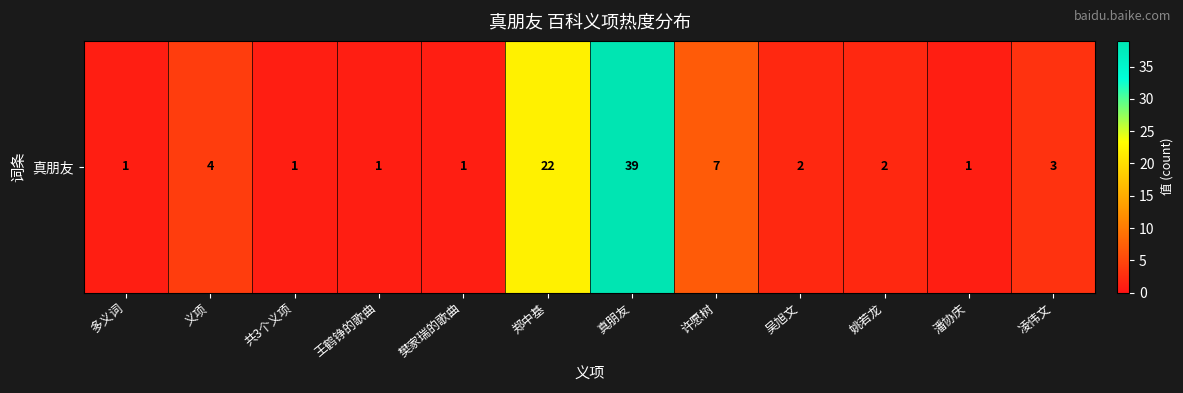

How many data points are above 2?

5